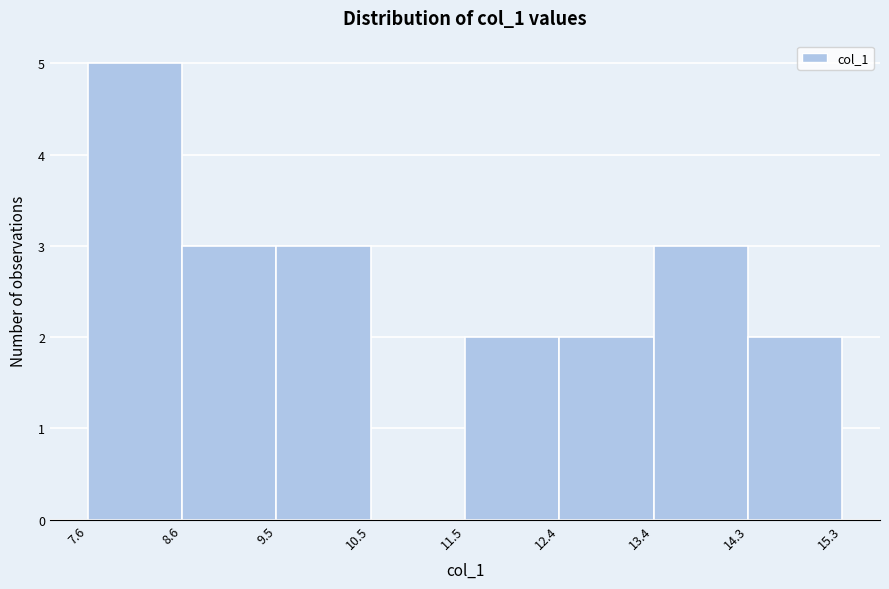

Which range on the x-axis has the tallest bar?

7.6 to 8.6